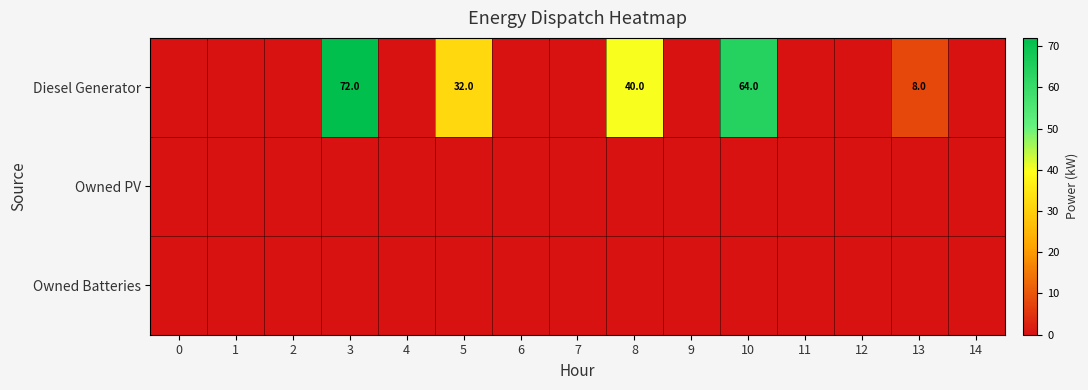

Which series changed the most between 9 and 14?

Diesel Generator